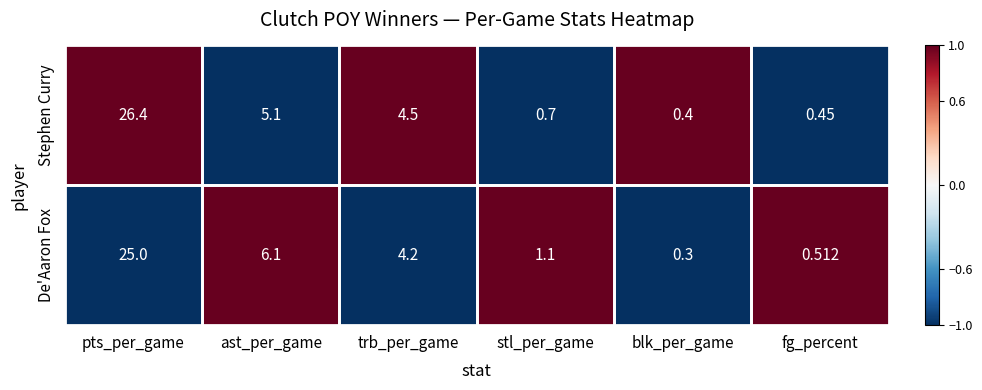

Which label corresponds to the largest value in the chart?

pts_per_game